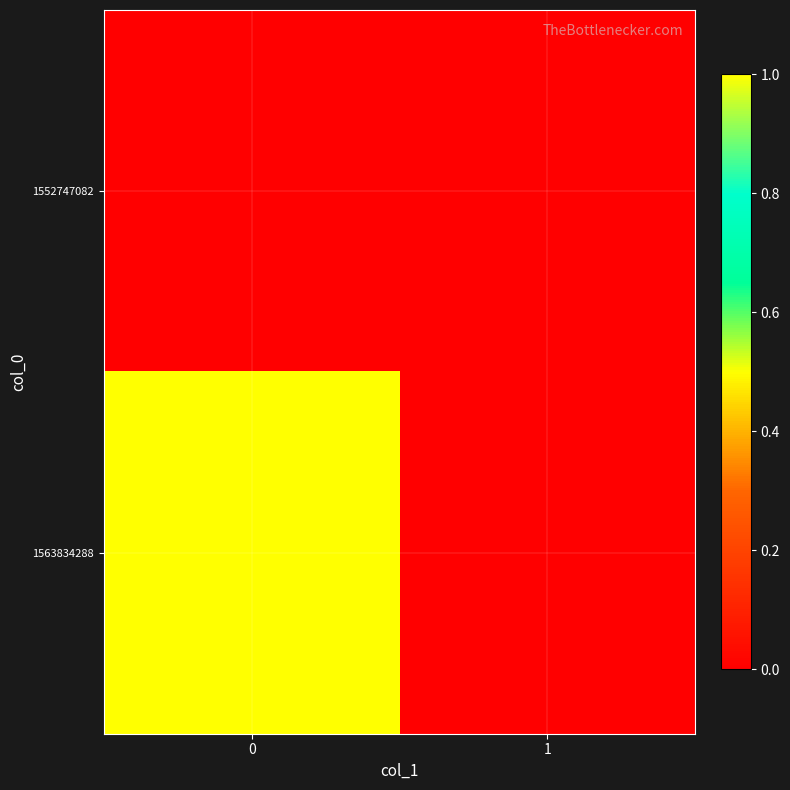

What is the greatest value displayed?

1